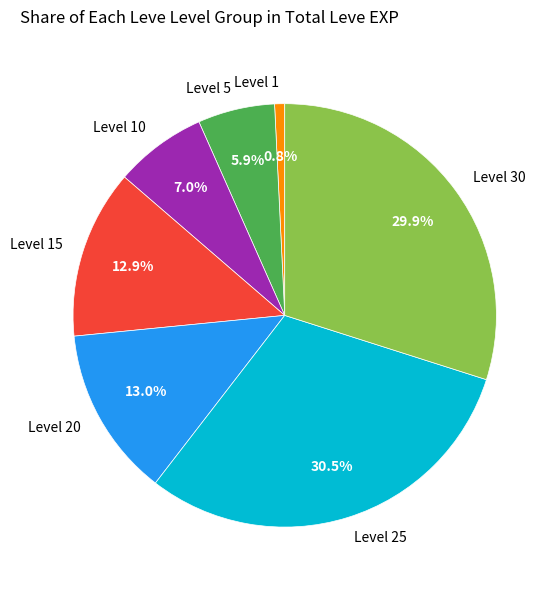

What percentage is NOT represented by Level 10?

93.0%